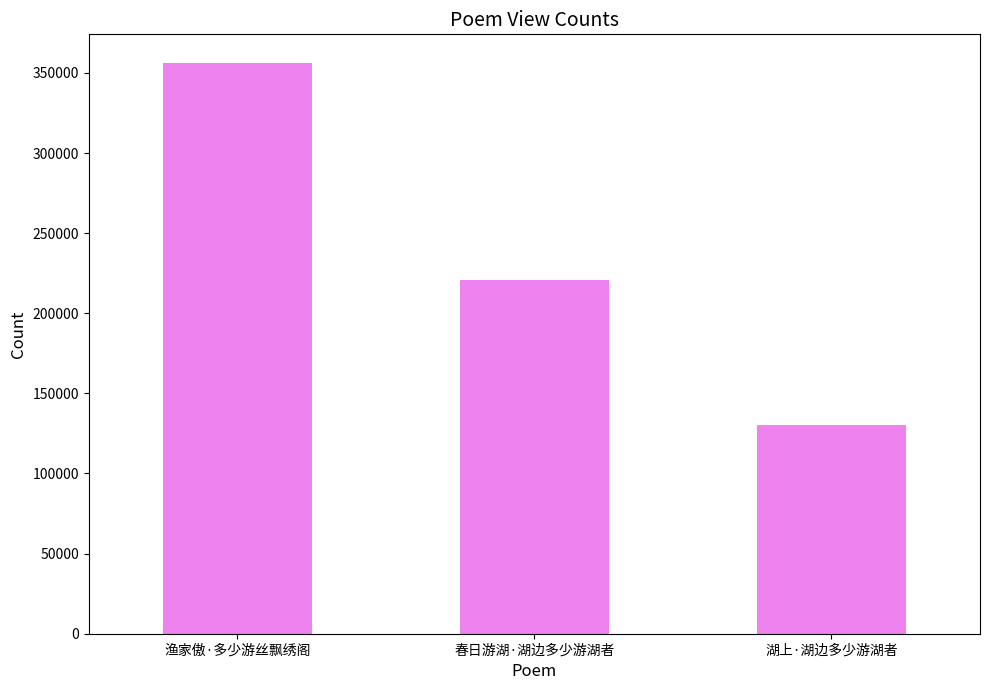

Is it true that the value at 春日游湖·湖边多少游湖者 is 307329?

False